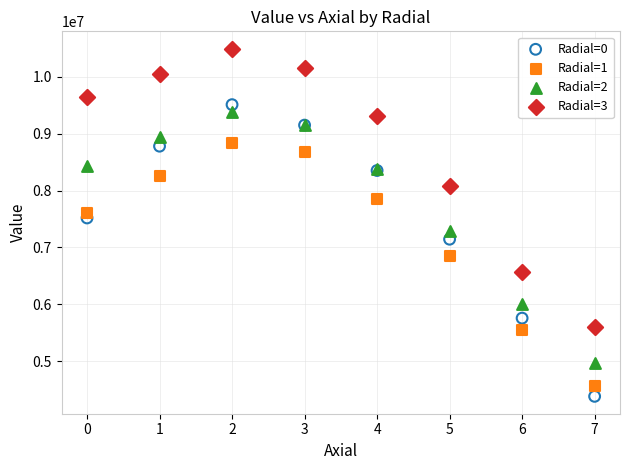

Which series reaches the maximum Y coordinate?

Radial=3